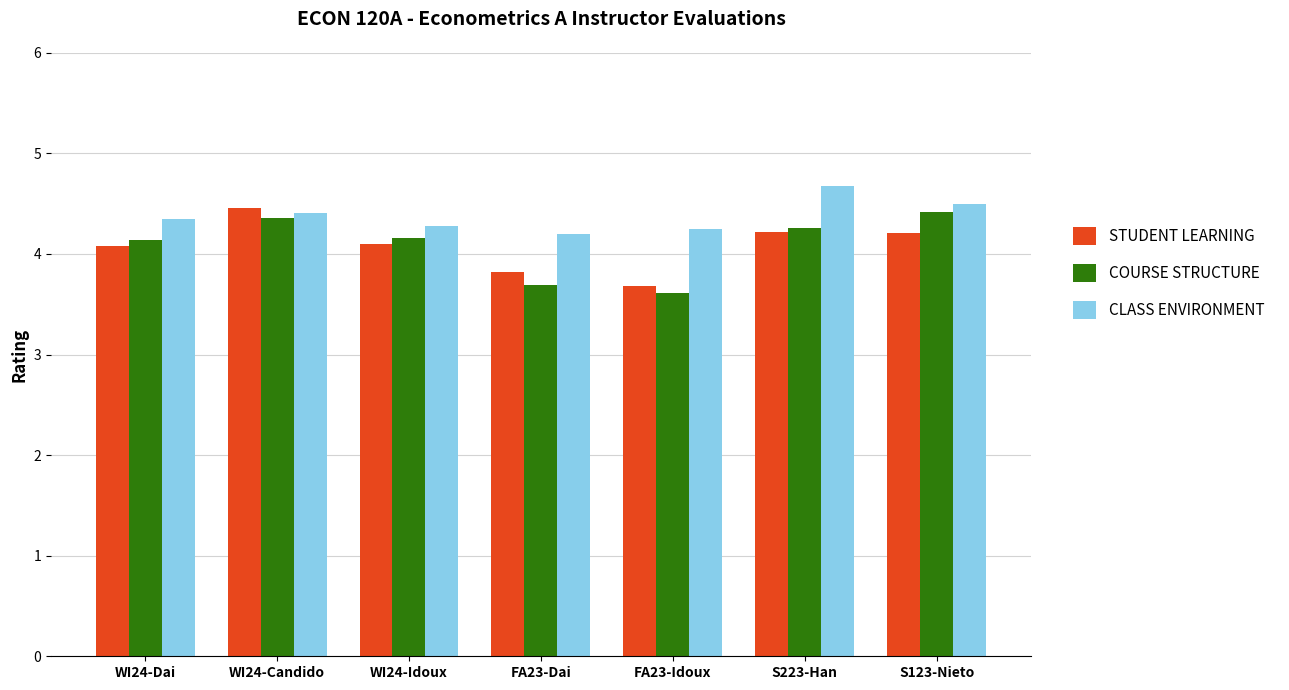

The value of STUDENT LEARNING at WI24-Dai is 4.1. True or false?

True